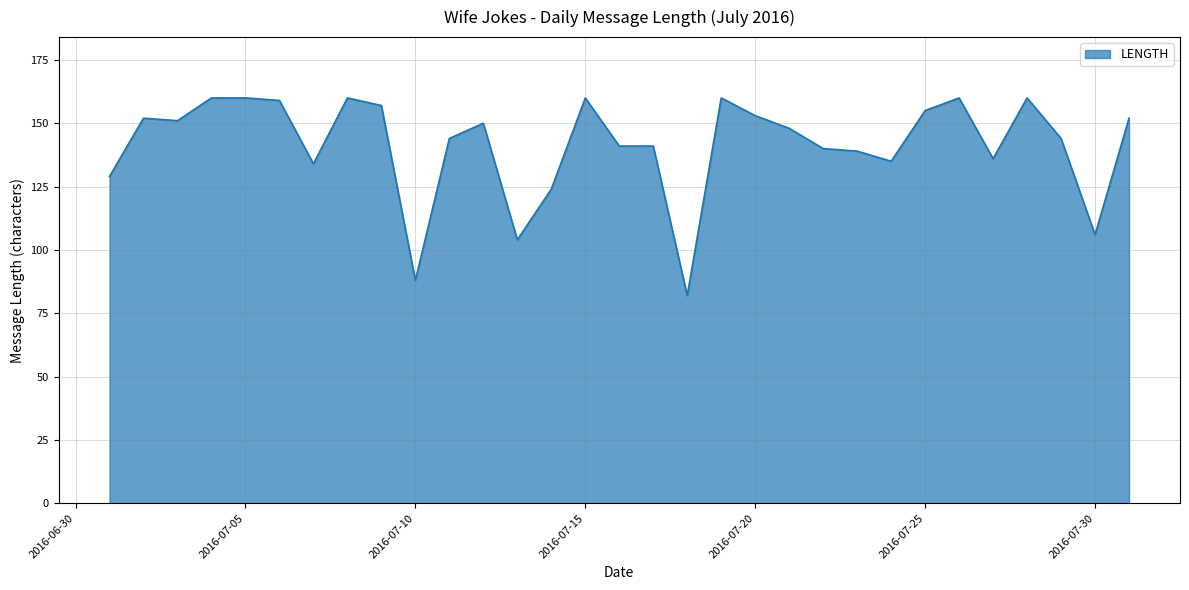

What is the difference between the maximum and minimum values?

78